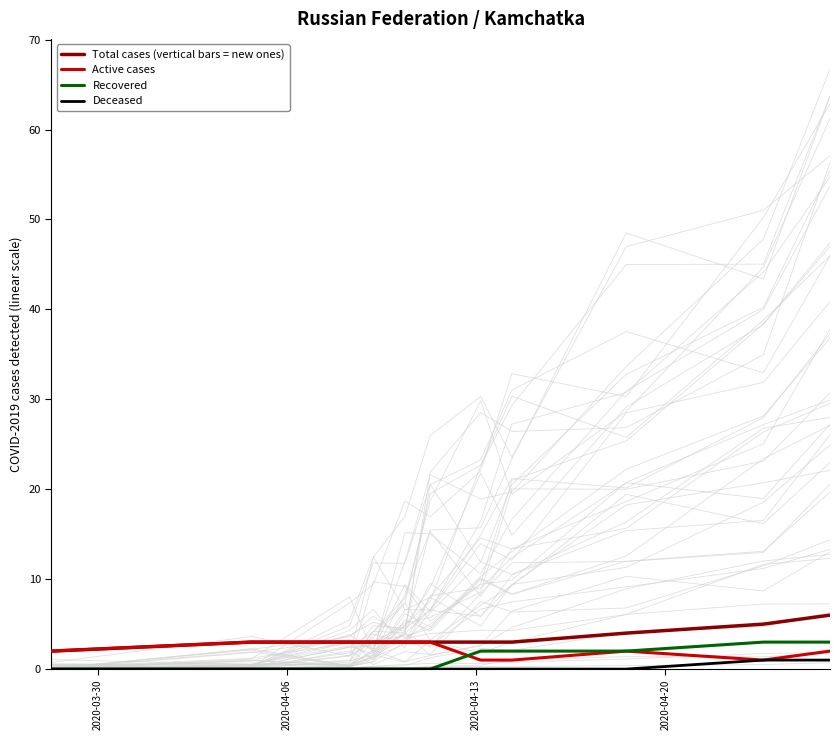

Count the Active cases values in the range 2 to 3.

9